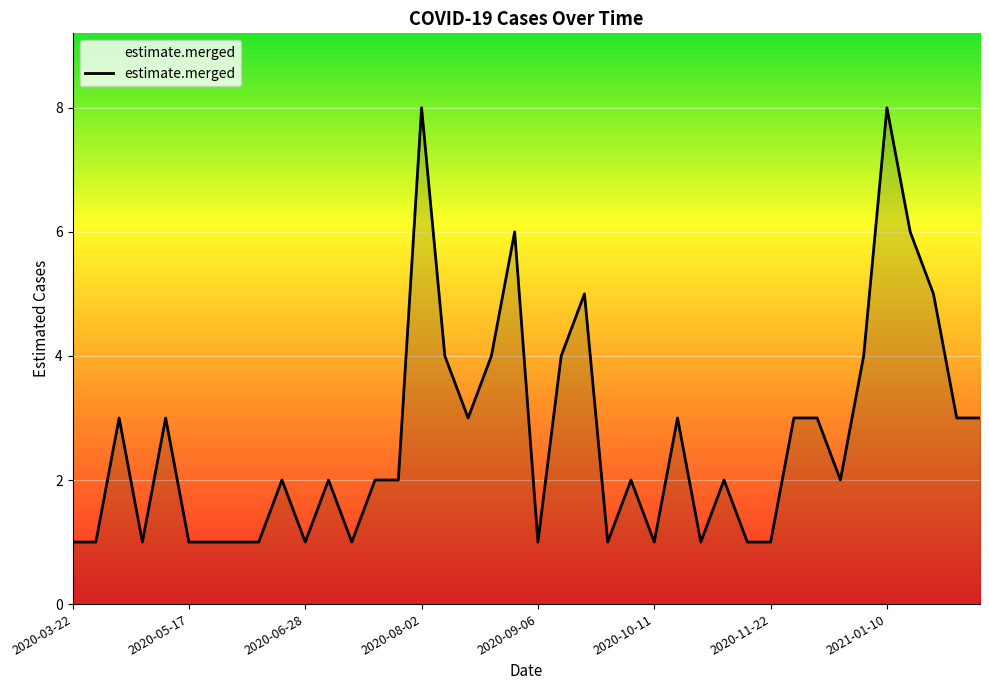

What is the sum of all values?

107